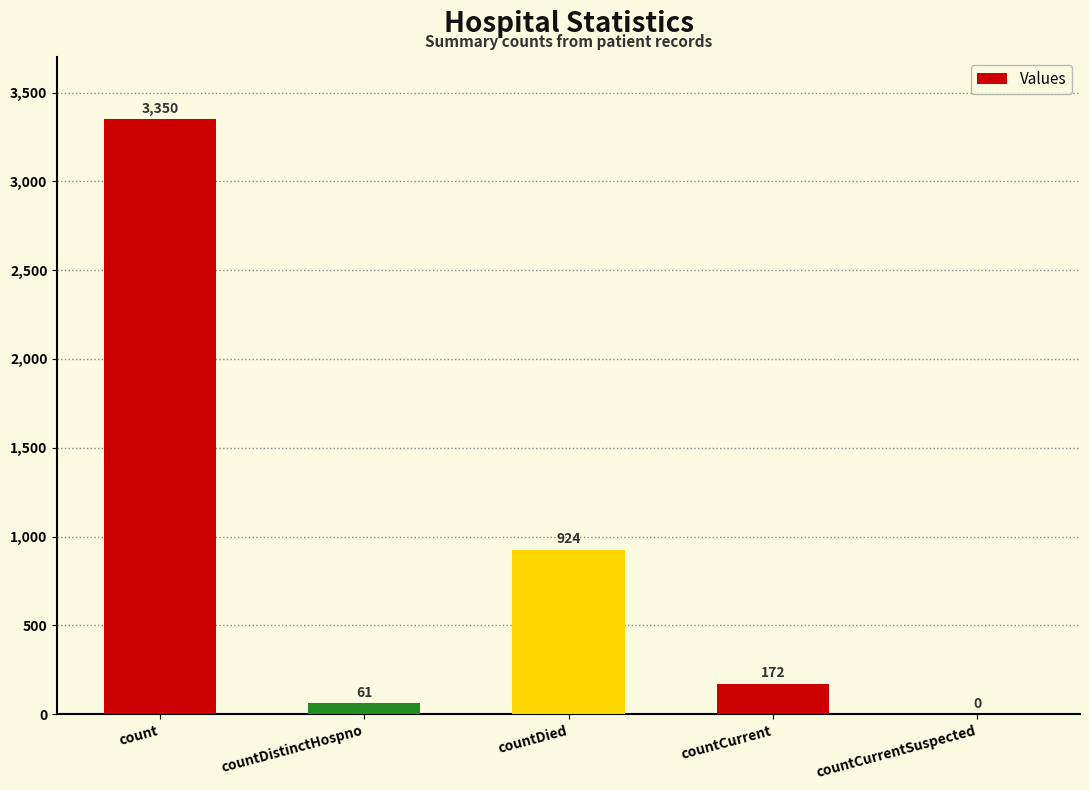

What is the sum of all values?

4507